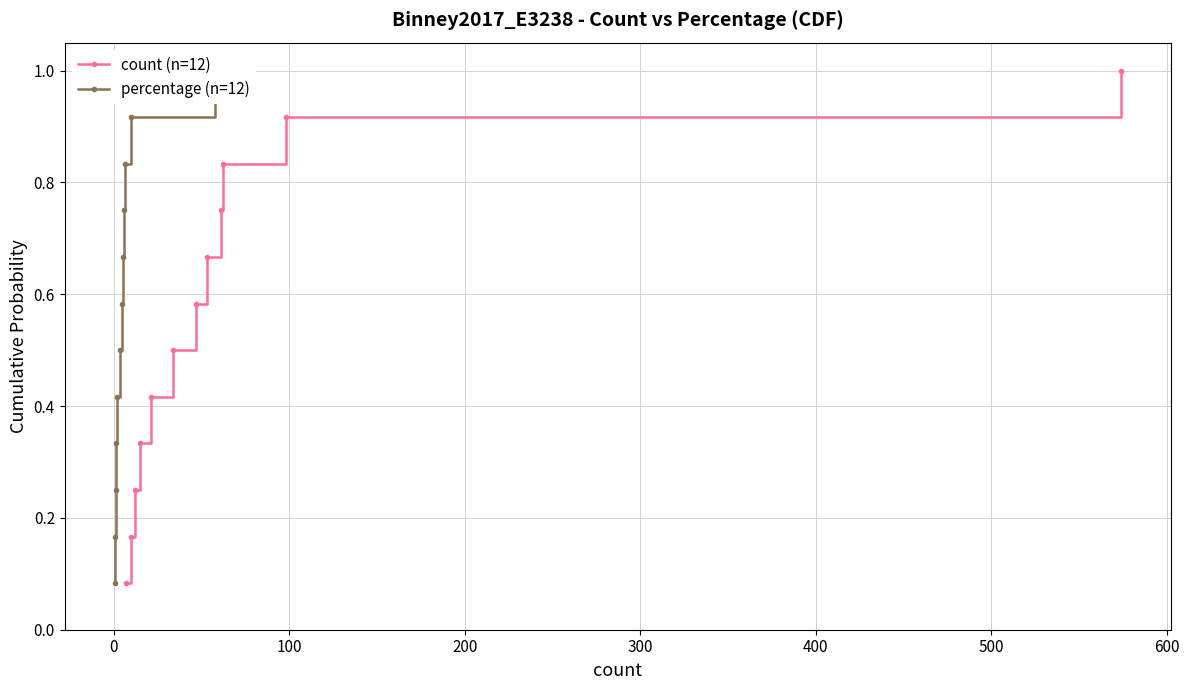

True or false: count (n=12) has more than 0 points higher than both neighbors.

False